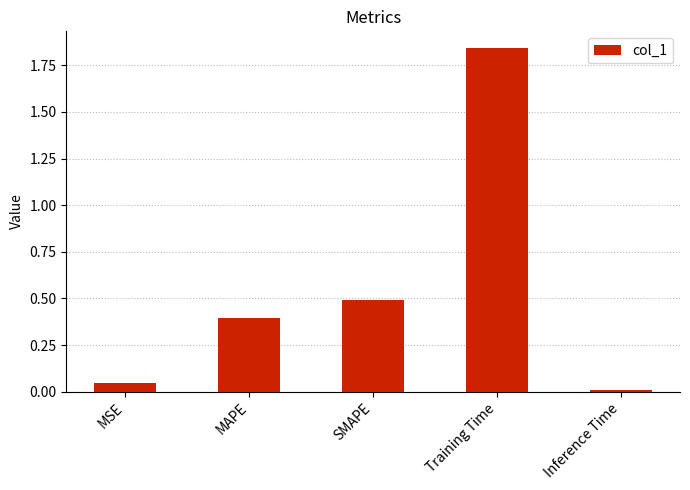

At which category does the chart reach its peak across all series?

Training Time